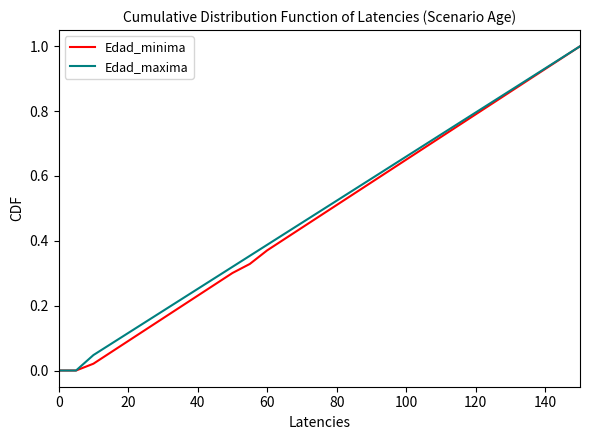

Does the chart have visible grid lines?

No